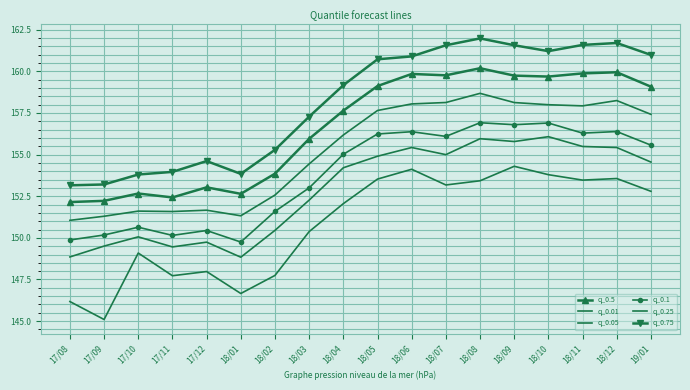

Rank the categories by q_0.75 value from highest to lowest.

18/08, 18/12, 18/11, 18/09, 18/07, 18/10, 19/01, 18/06, 18/05, 18/04, 18/03, 18/02, 17/12, 17/11, 18/01, 17/10, 17/09, 17/08